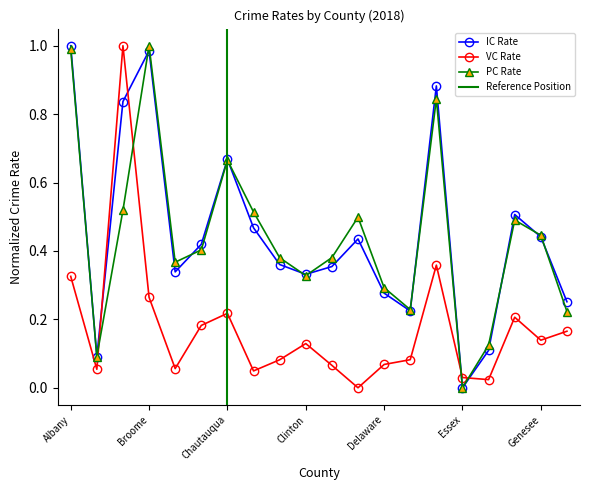

Reading right to left, transcribe all the data shown in this chart.

IC Rate: 0.3	0.4	0.5	0.1	0.0	0.9	0.2	0.3	0.4	0.4	0.3	0.4	0.5	0.7	0.4	0.3	1.0	0.8	0.1	1.0
VC Rate: 0.2	0.1	0.2	0.0	0.0	0.4	0.1	0.1	0.0	0.1	0.1	0.1	0.0	0.2	0.2	0.1	0.3	1.0	0.1	0.3
PC Rate: 0.2	0.4	0.5	0.1	0.0	0.8	0.2	0.3	0.5	0.4	0.3	0.4	0.5	0.7	0.4	0.4	1.0	0.5	0.1	1.0